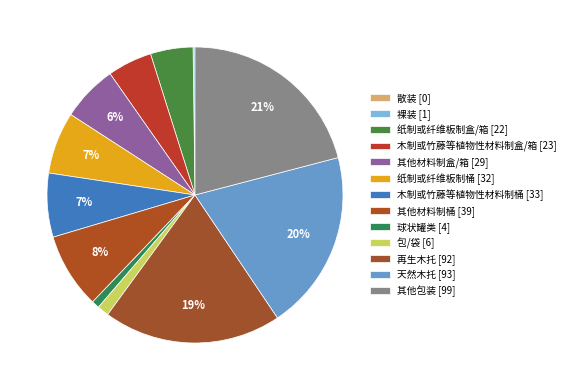

Count the number of slices in the pie.

13